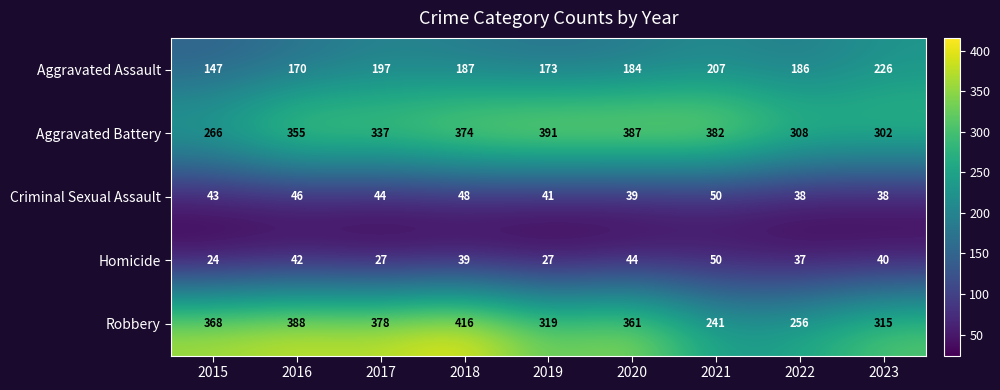

What is the highest value of the Aggravated Assault series?

226